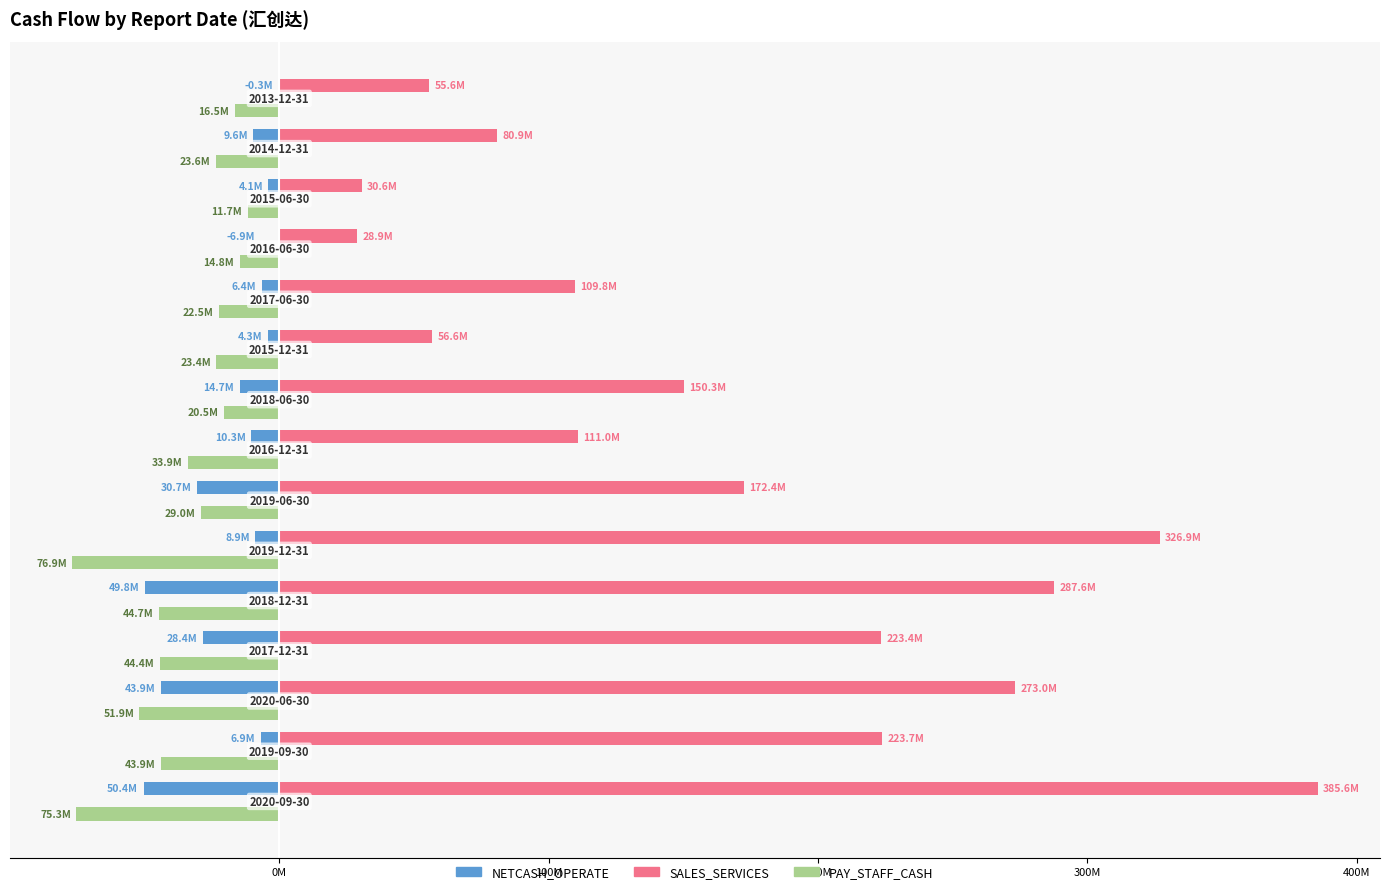

What are all the series names shown in the legend?

NETCASH_OPERATE, SALES_SERVICES, PAY_STAFF_CASH